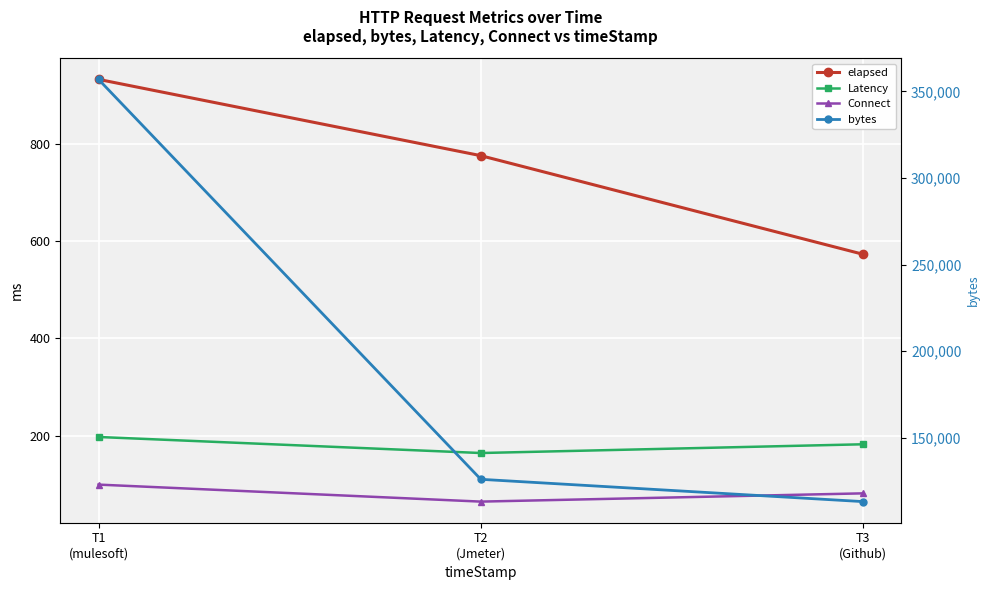

What are all the series names shown in the legend?

elapsed, Latency, Connect, bytes